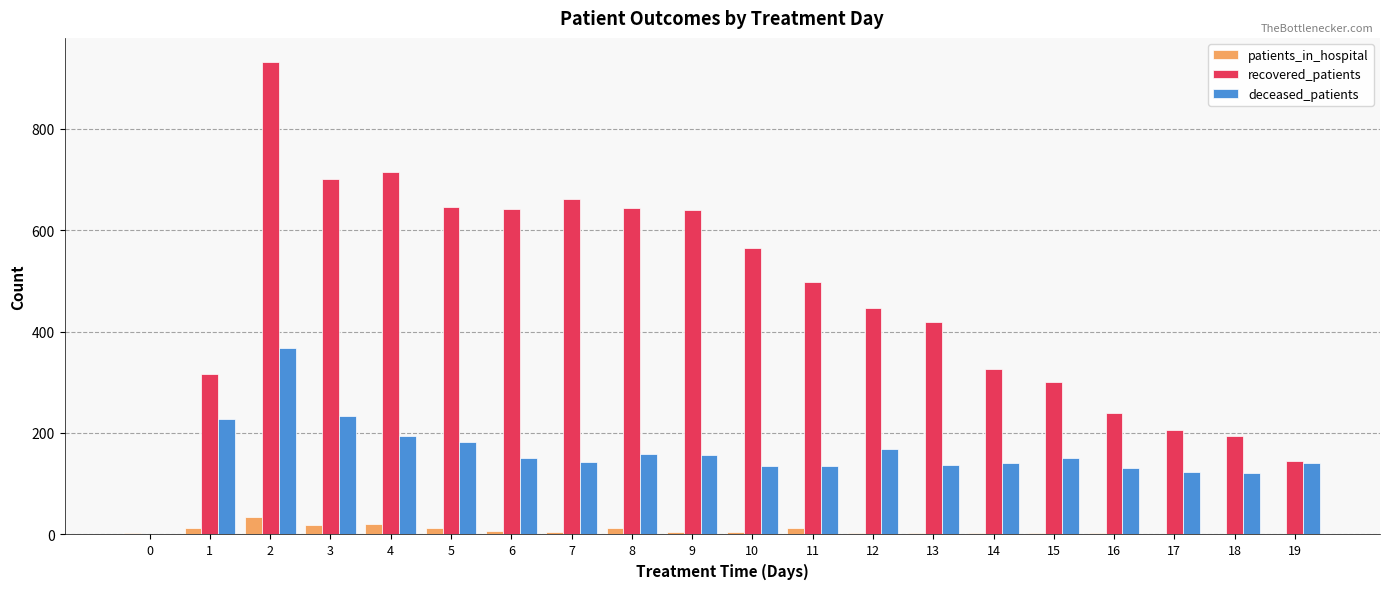

What value does the recovered_patients series have at 16?

239